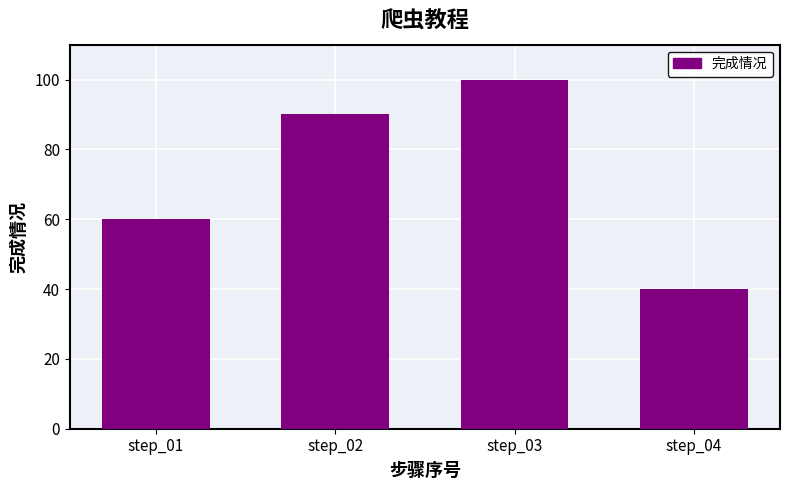

What is the sum of the values at step_03 and step_02?

190